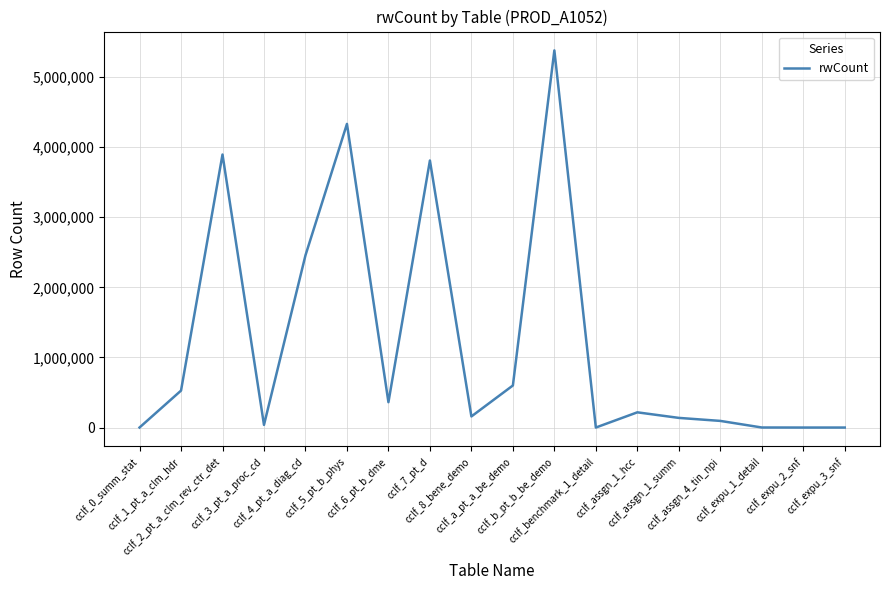

True or false: the data has more than 0 interior local peaks.

True